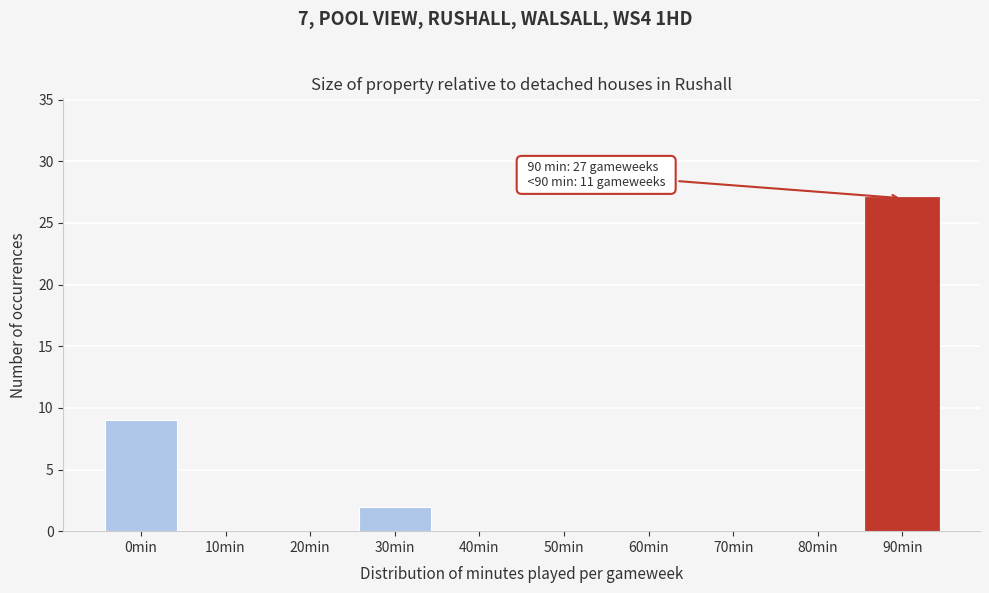

Reading left to right, extract all data points from this chart.

0min=9	10min=0	20min=0	30min=2	40min=0	50min=0	60min=0	70min=0	80min=0	90min=27